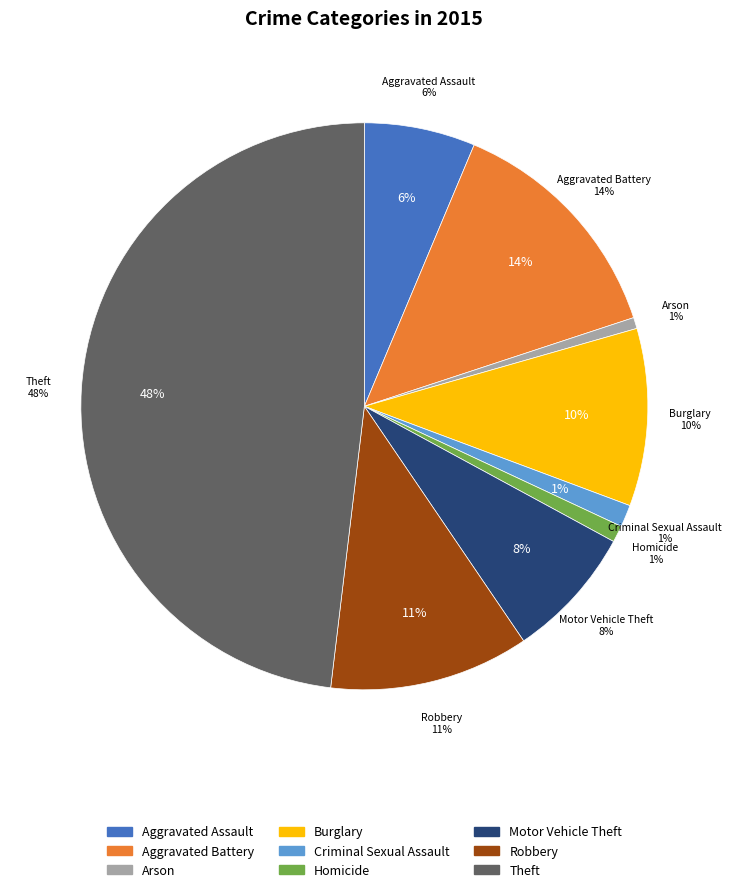

What percentage is NOT represented by Robbery?

88.6%